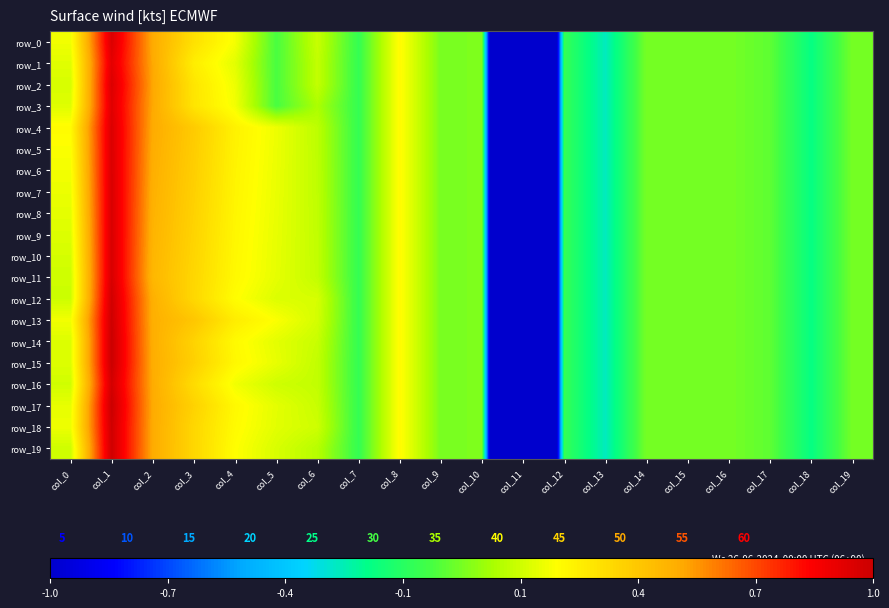

At how many categories does at least one series exceed -4?

19